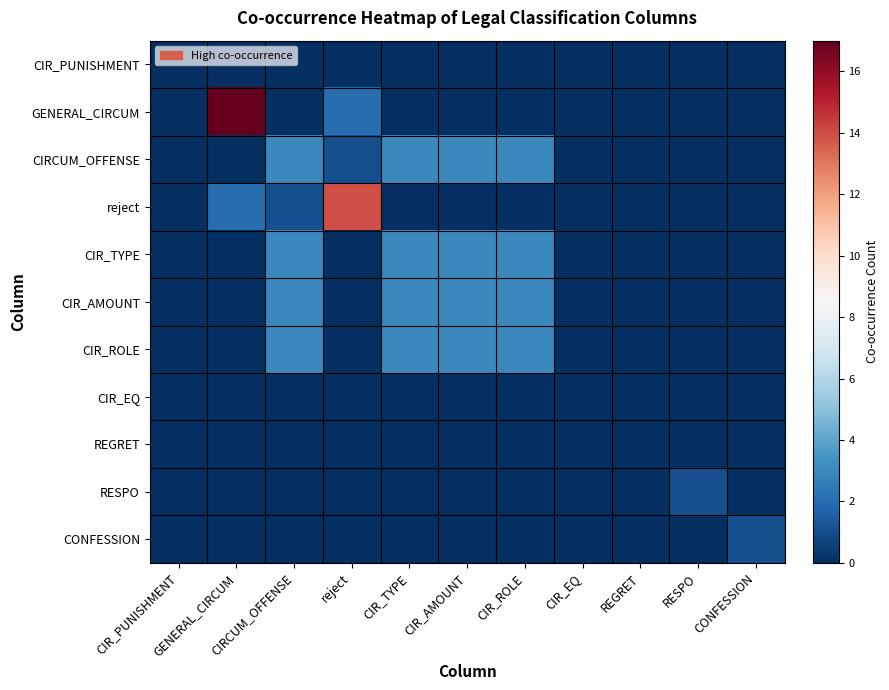

Which category has the highest value across all series?

GENERAL_CIRCUM